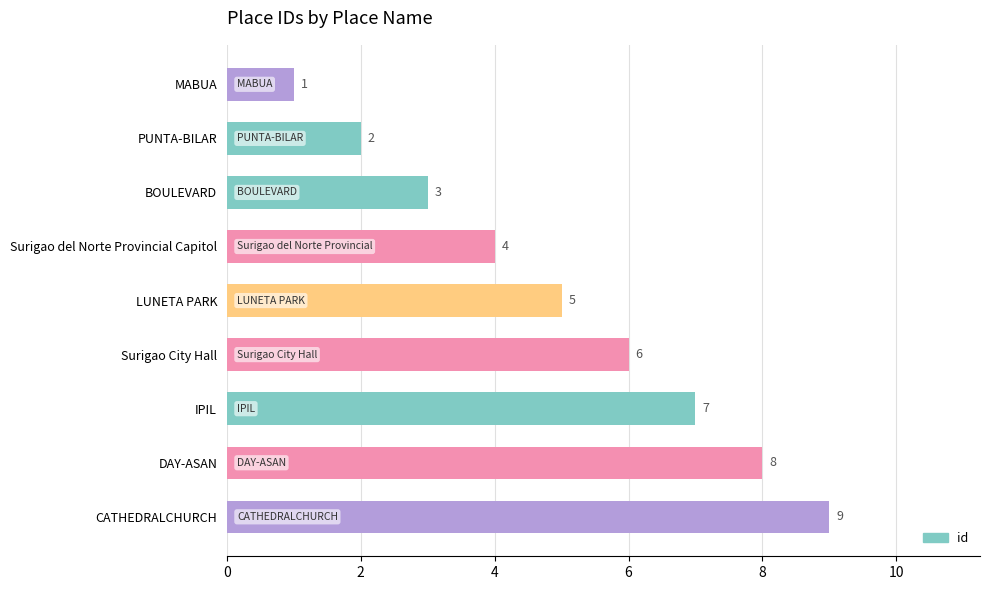

Does the chart contain stacked bars?

No